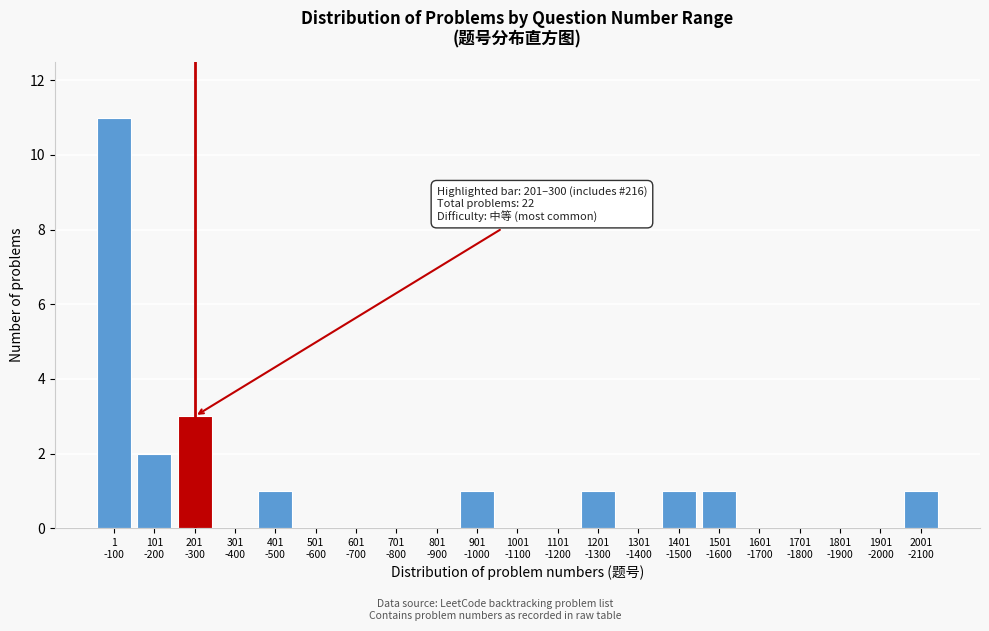

What is the sum of all values?

22